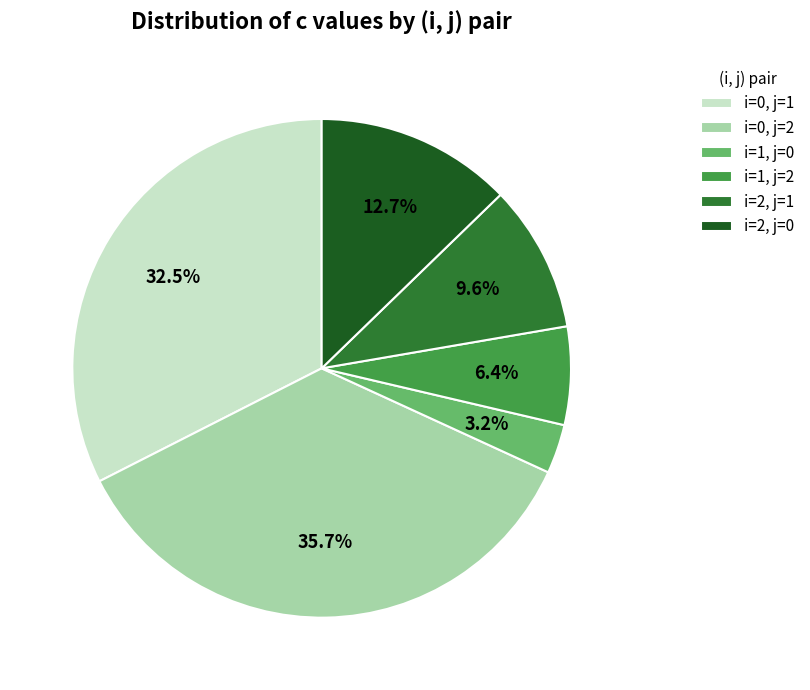

Which has a higher value, i=2, j=1 or i=2, j=0?

i=2, j=0